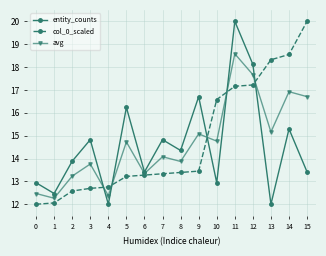

The value of col_0_scaled at 3 is 12.7. True or false?

True